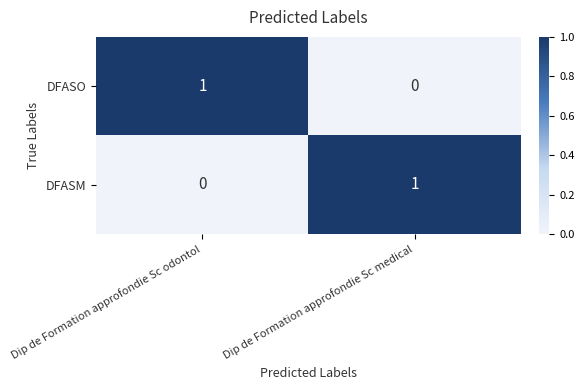

Which category has the lowest value in the DFASM series?

Dip de Formation approfondie Sc odontol